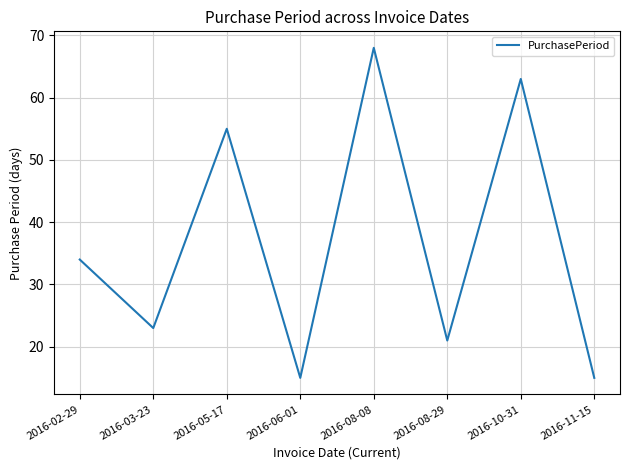

Reading left to right, extract all data points from this chart.

2016-02-29=34	2016-03-23=23	2016-05-17=55	2016-06-01=15	2016-08-08=68	2016-08-29=21	2016-10-31=63	2016-11-15=15